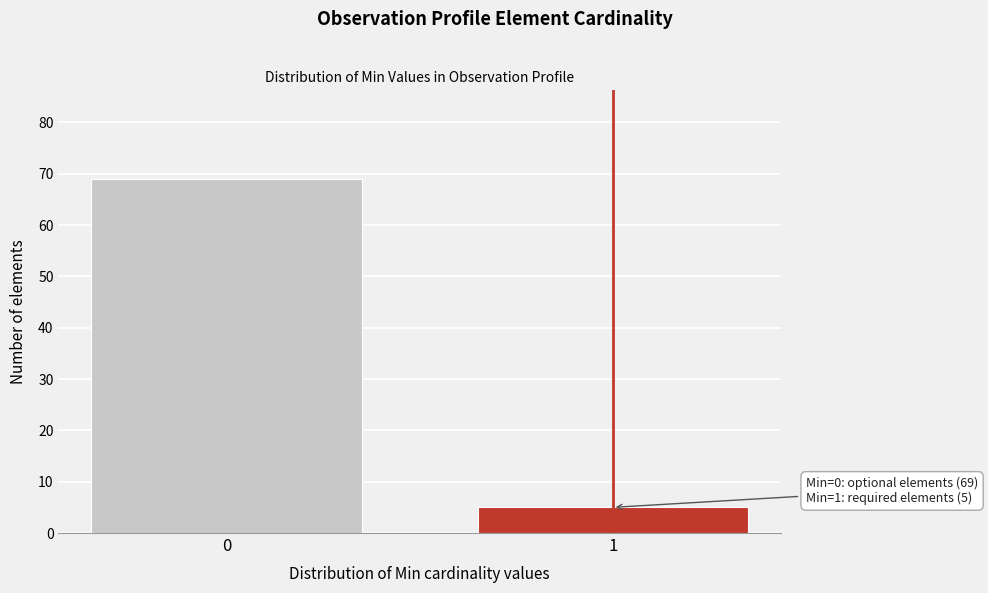

Reading left to right, list all the values displayed in this chart.

0=69	1=5